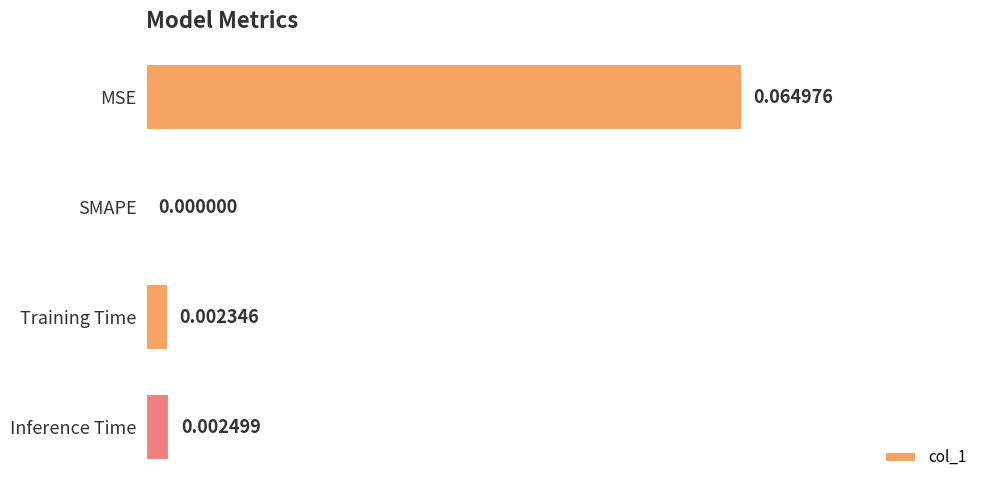

Which has a higher value, Training Time or Inference Time?

Inference Time